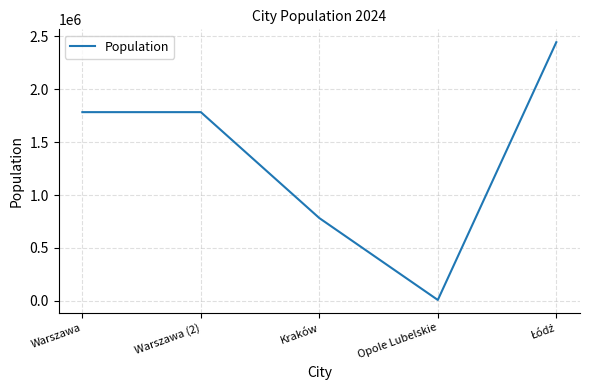

What is the difference between the maximum and minimum values?

2433000